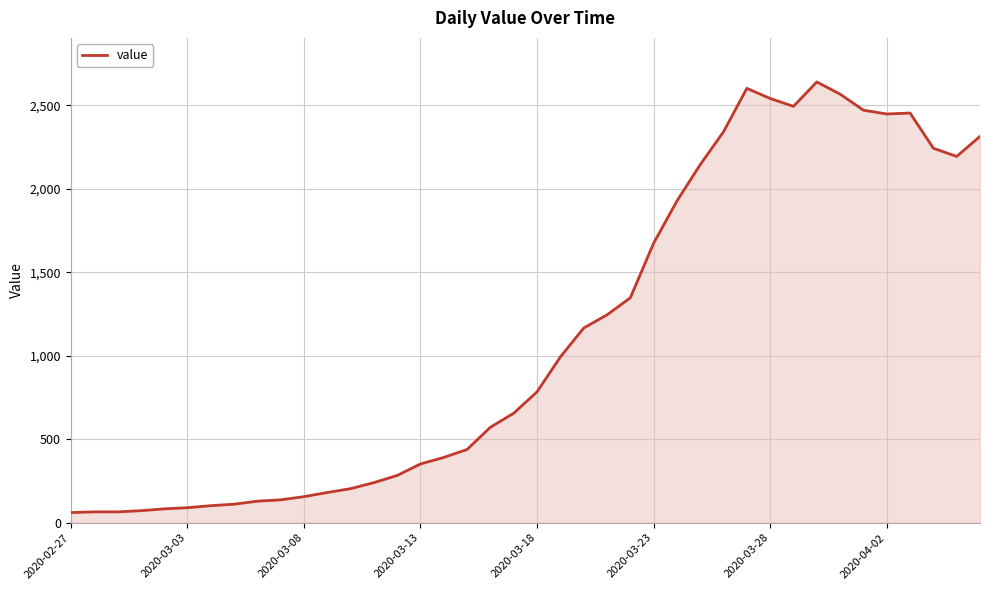

How many values are below 784?

20